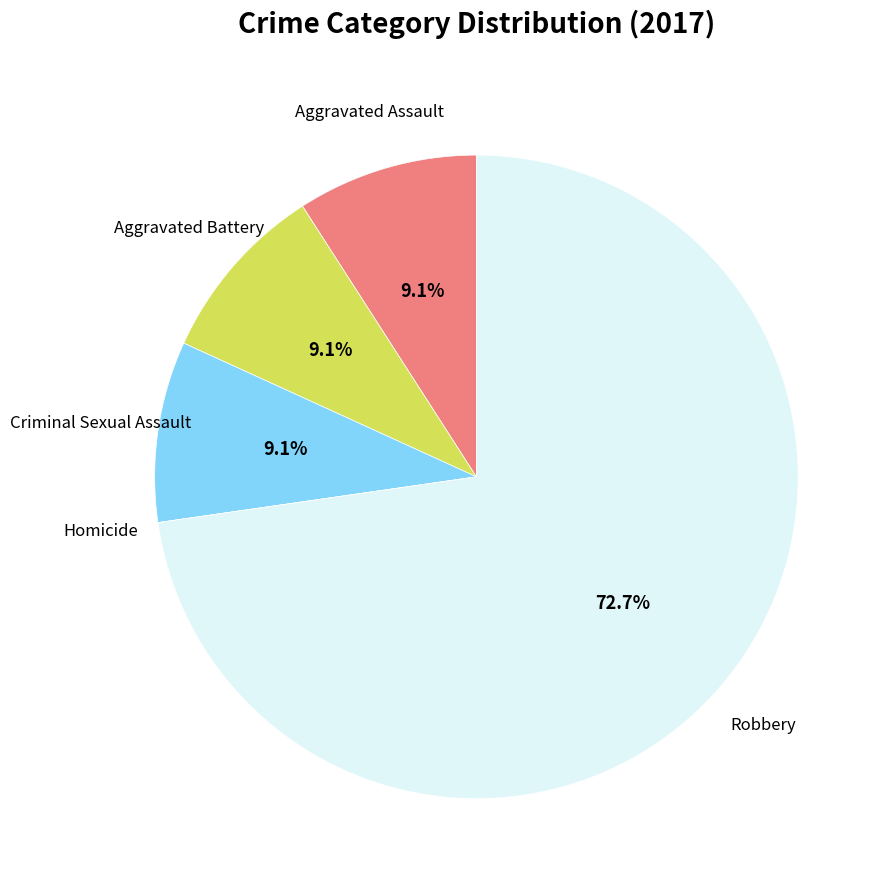

Is there any slice that represents more than half of the pie?

Yes